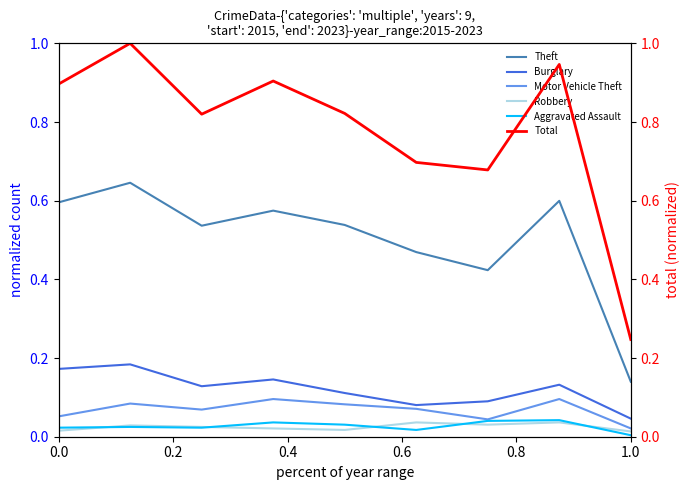

Reading left to right, transcribe all the data shown in this chart.

Theft: 0.6	0.6	0.5	0.6	0.5	0.5	0.4	0.6	0.1
Burglary: 0.2	0.2	0.1	0.1	0.1	0.1	0.1	0.1	0.0
Motor Vehicle Theft: 0.1	0.1	0.1	0.1	0.1	0.1	0.0	0.1	0.0
Robbery: 0.0	0.0	0.0	0.0	0.0	0.0	0.0	0.0	0.0
Aggravated Assault: 0.0	0.0	0.0	0.0	0.0	0.0	0.0	0.0	0.0
Total: 0.9	1.0	0.8	0.9	0.8	0.7	0.7	0.9	0.2